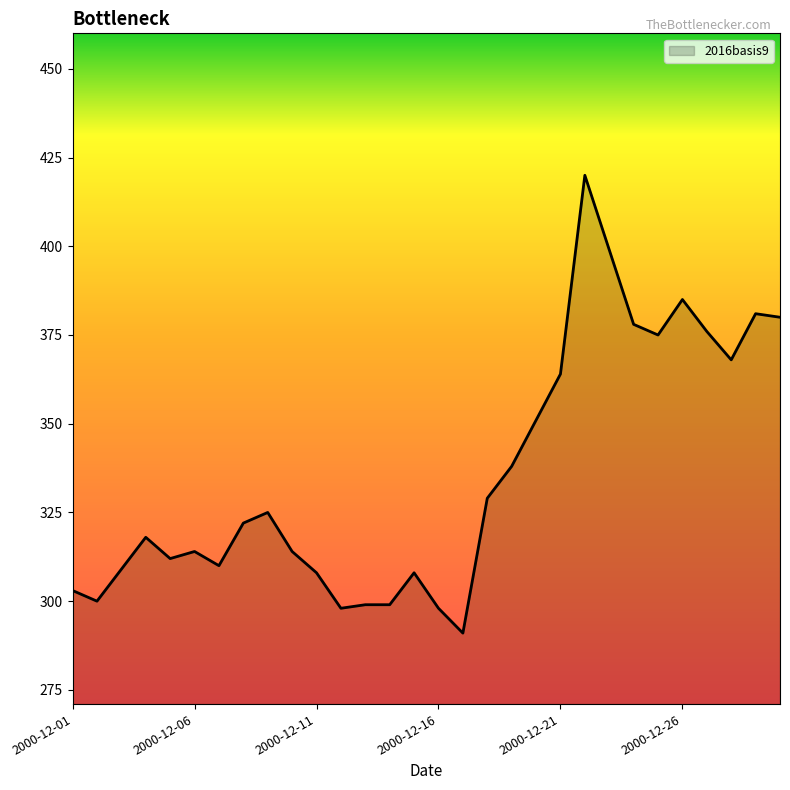

Does the chart display data point markers on the line(s)?

No